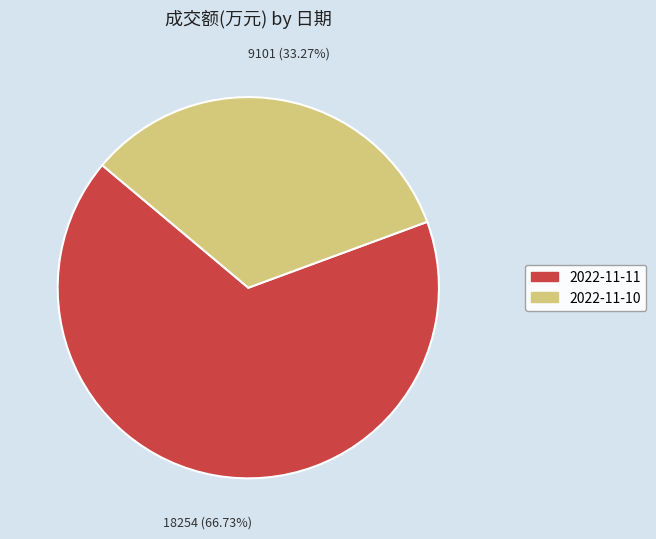

Which category has the smallest portion of the pie?

2022-11-10